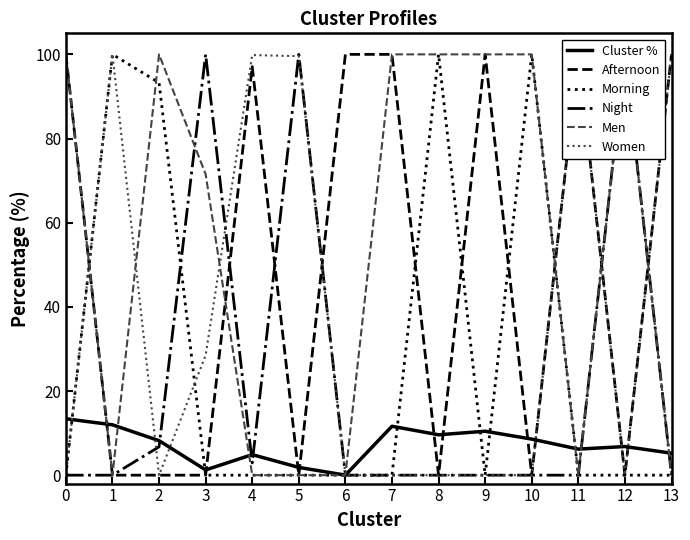

After their last crossing, which series has the higher values: Morning or Women?

Women